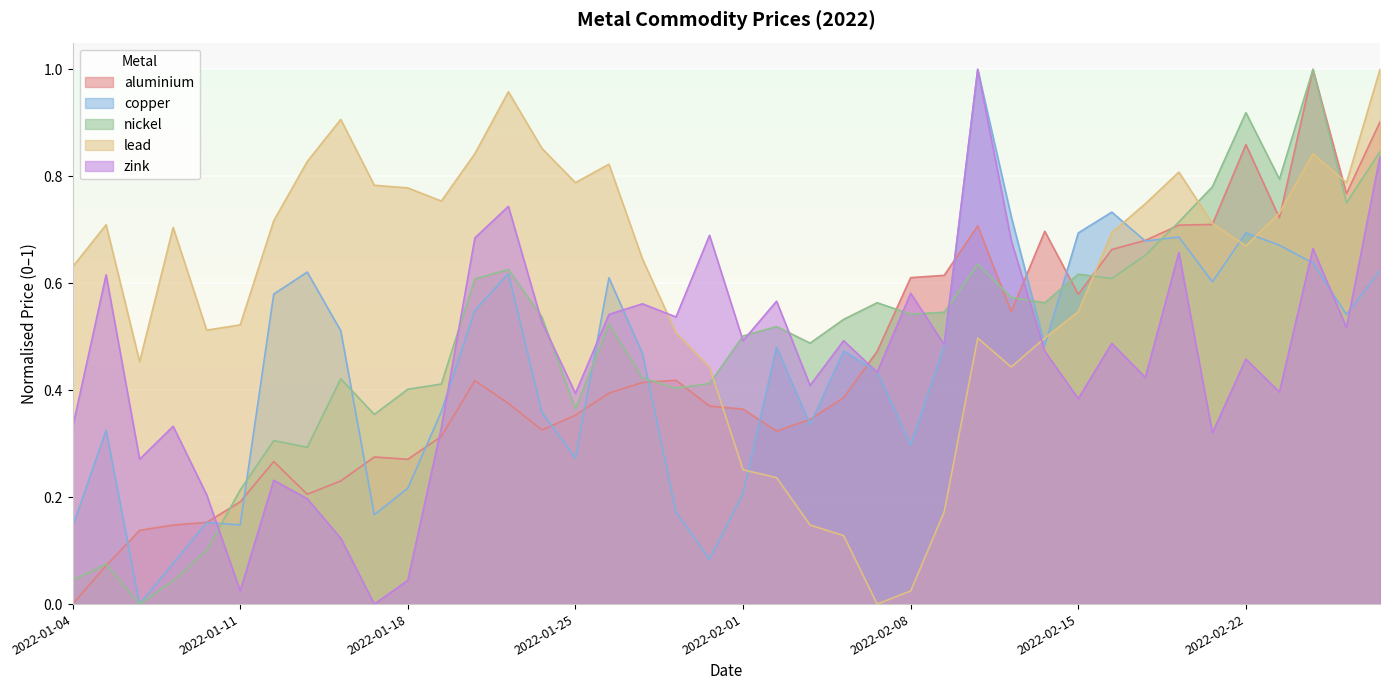

After their last crossing, which series has the higher values: lead or aluminium?

lead